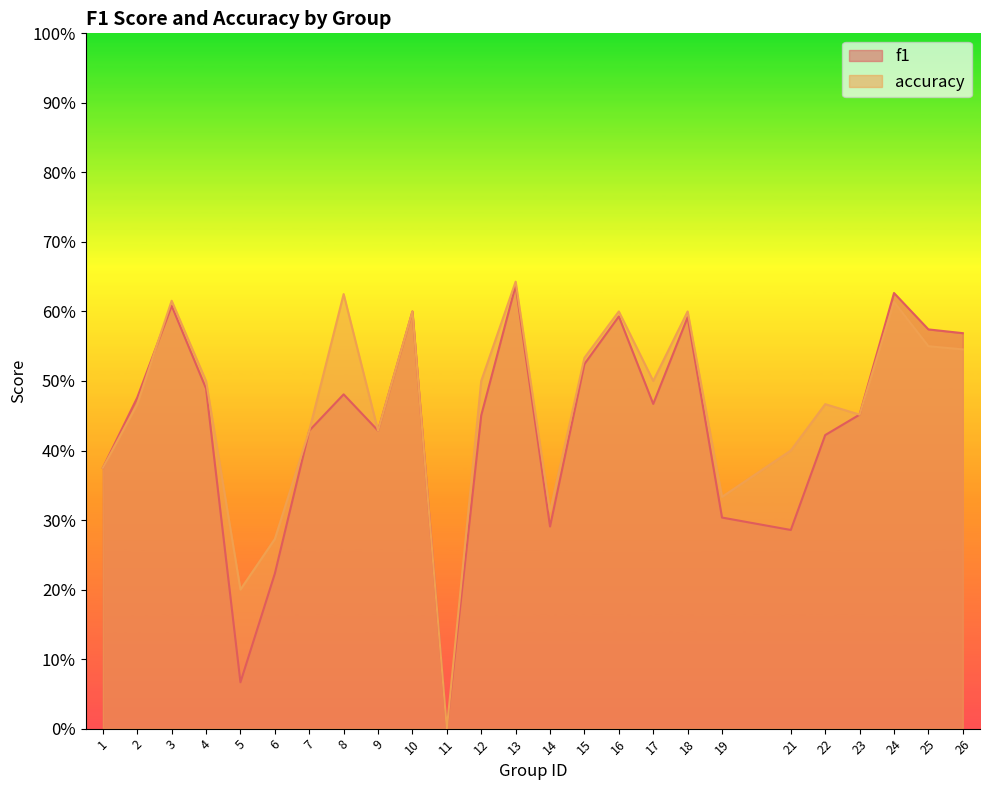

Count the number of categories in the chart.

25